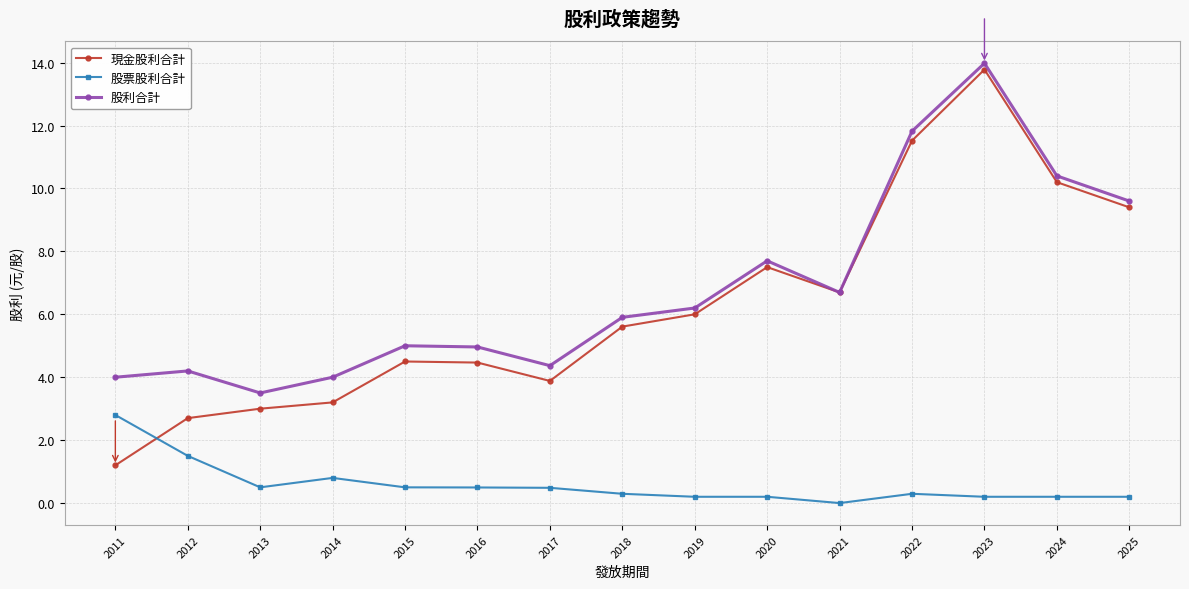

The 現金股利合計 series shows 2.7 at 2012. True or false?

True